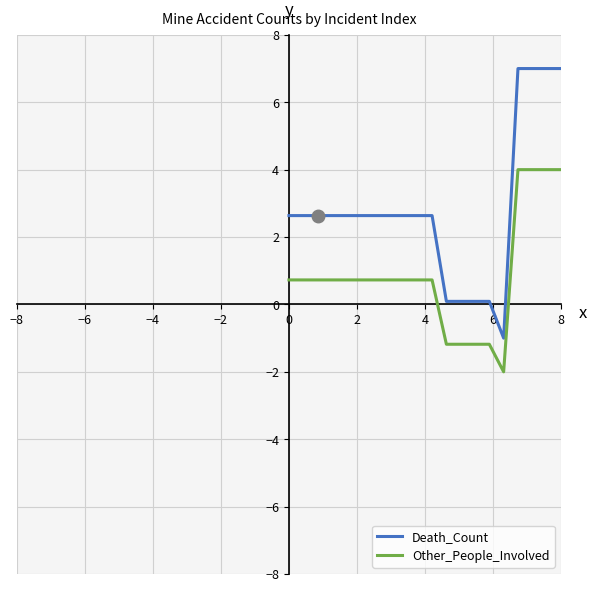

True or false: Death_Count and Other_People_Involved cross at least once.

False